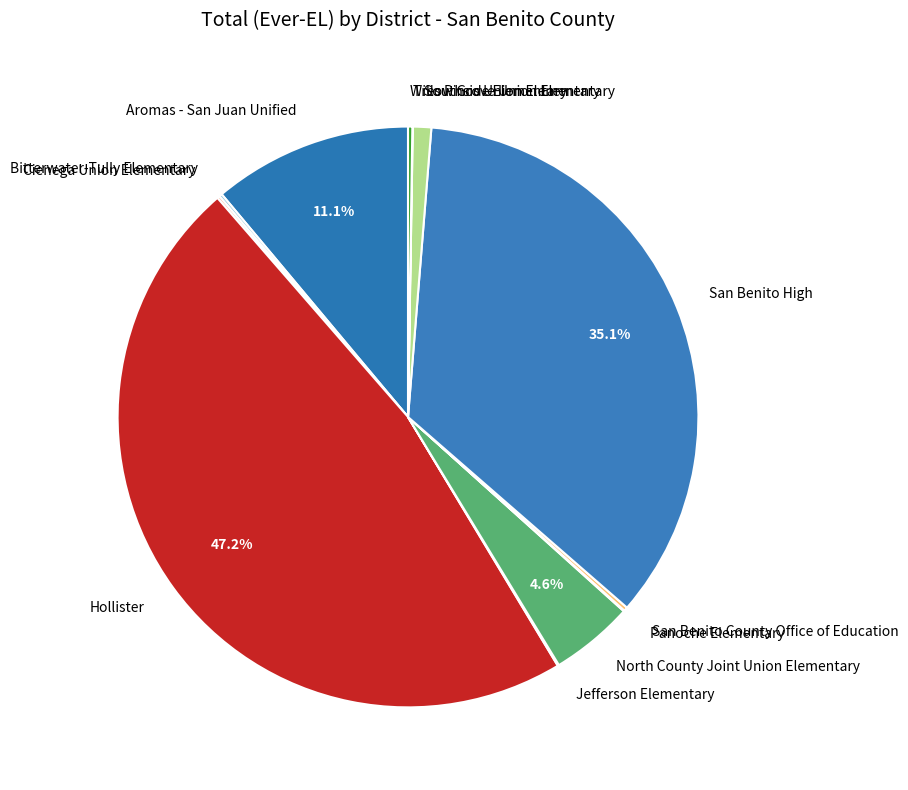

Which has a higher value, Southside Elementary or San Benito High?

San Benito High